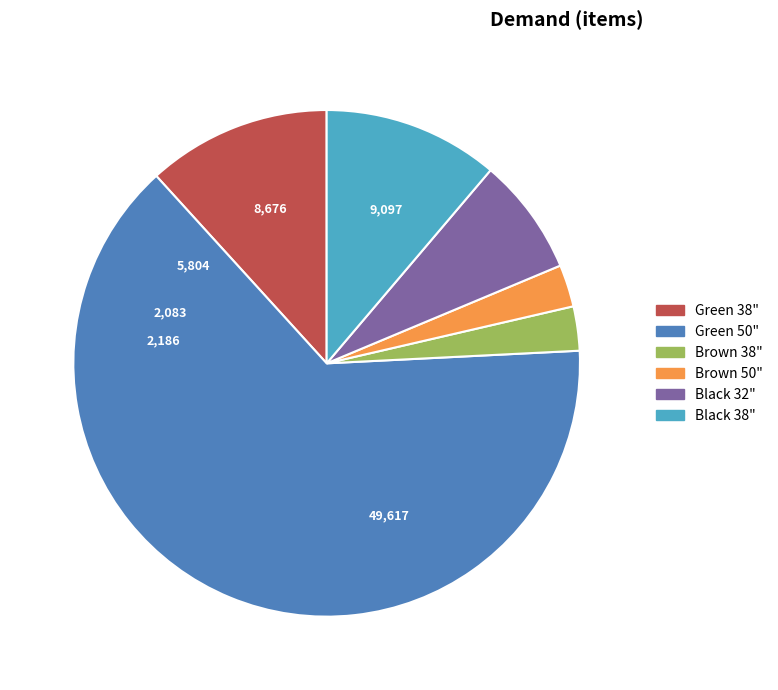

Is there a majority slice in this chart?

Yes